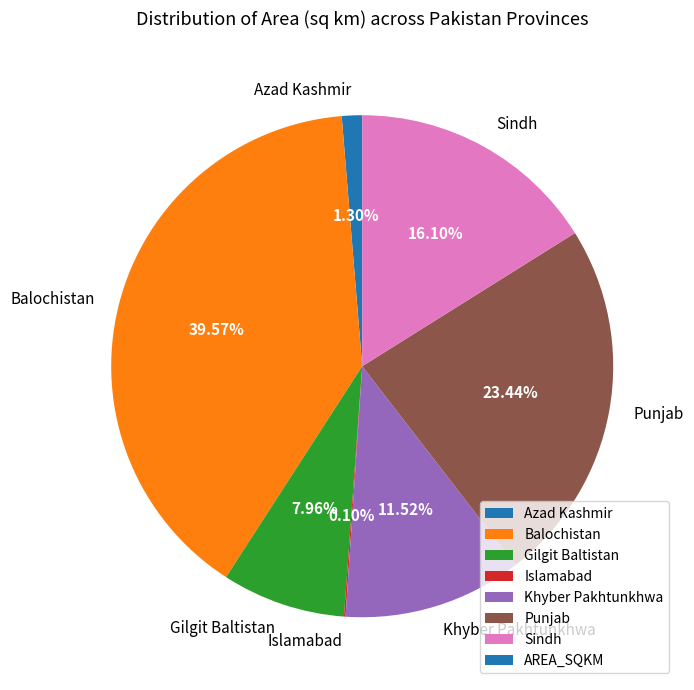

Which has a higher value, Punjab or Balochistan?

Balochistan